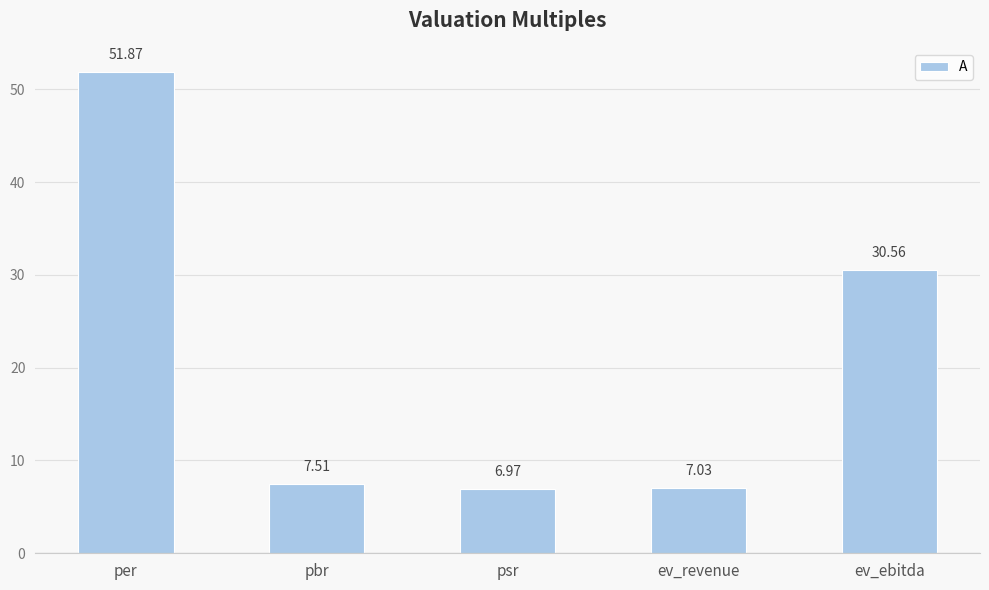

The chart shows a value of 30.6 at ev_ebitda. True or false?

True